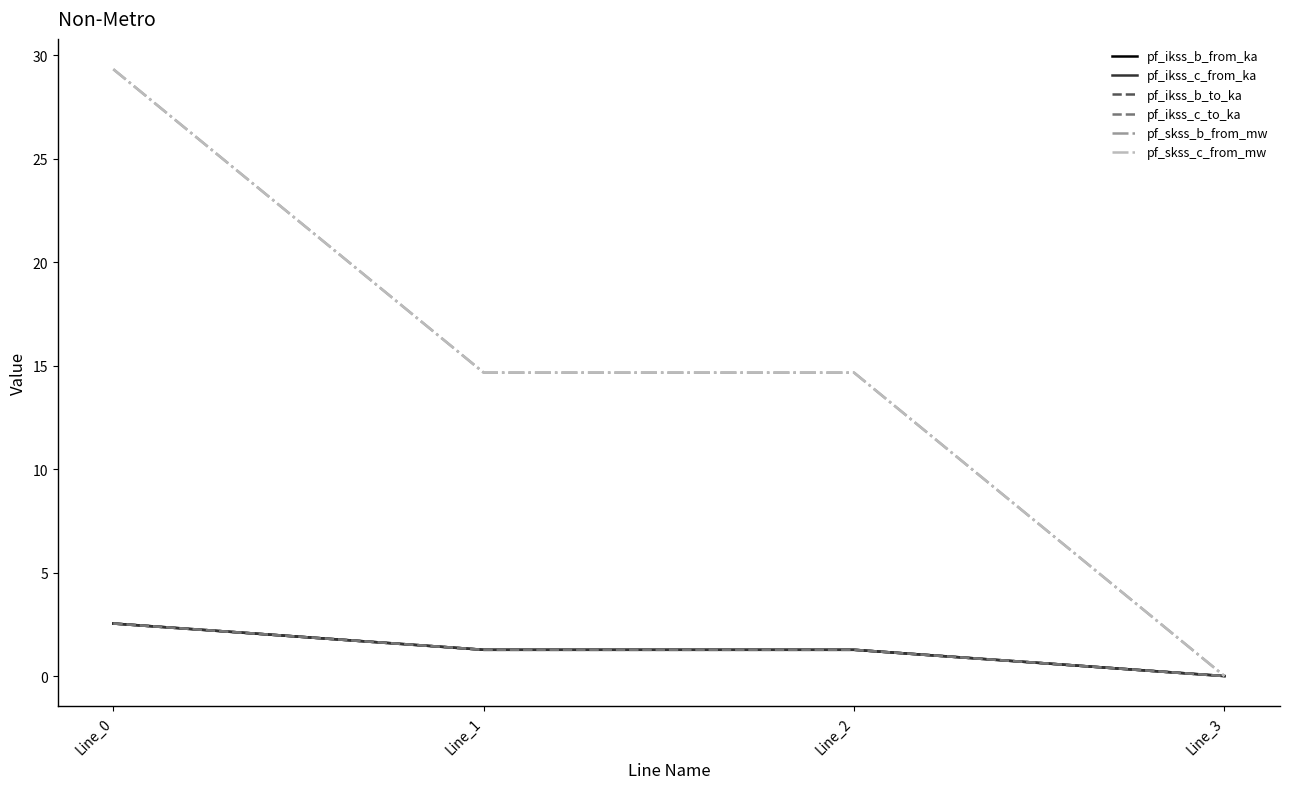

The value of pf_ikss_b_from_ka at Line_2 is 0.5. True or false?

False